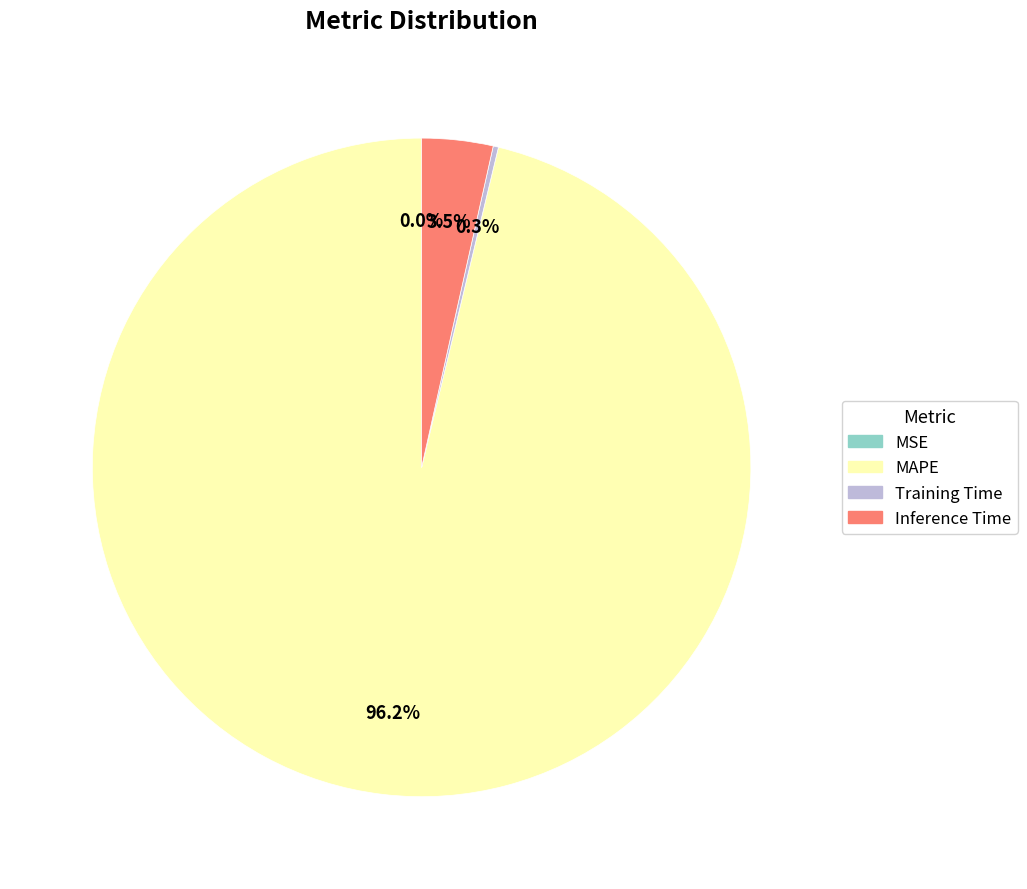

Which slice is the largest?

MAPE